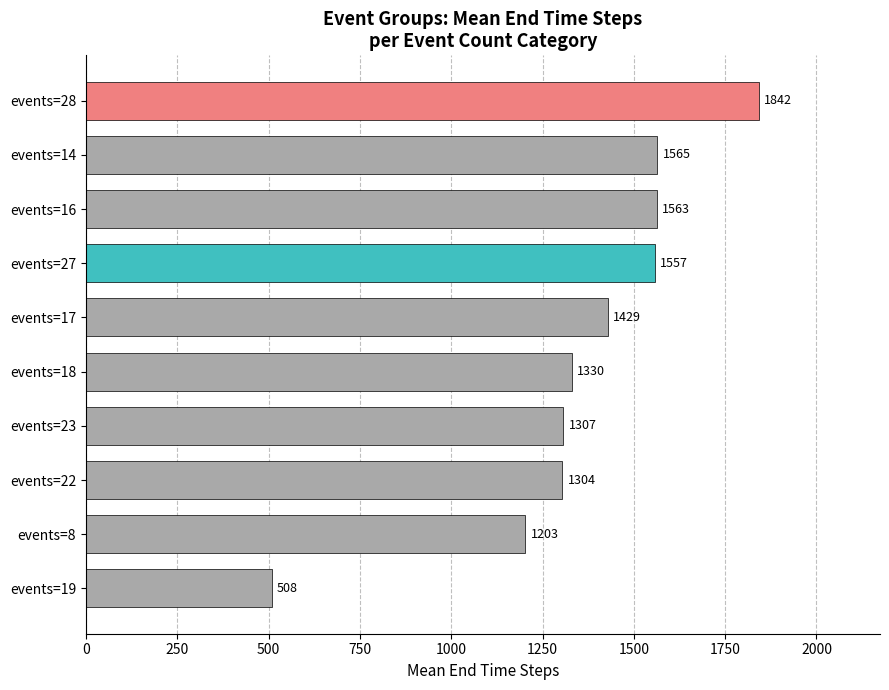

At which label is the value closest to 1175?

events=8